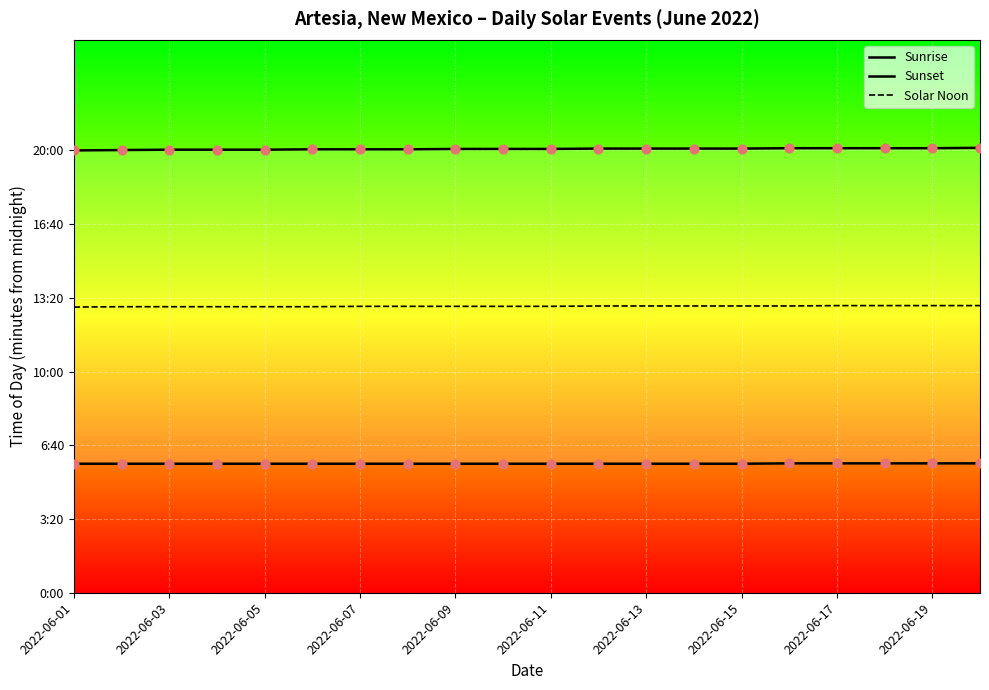

Is the value of Sunset at 2022-06-15 greater than the value of Sunrise at 10?

Yes